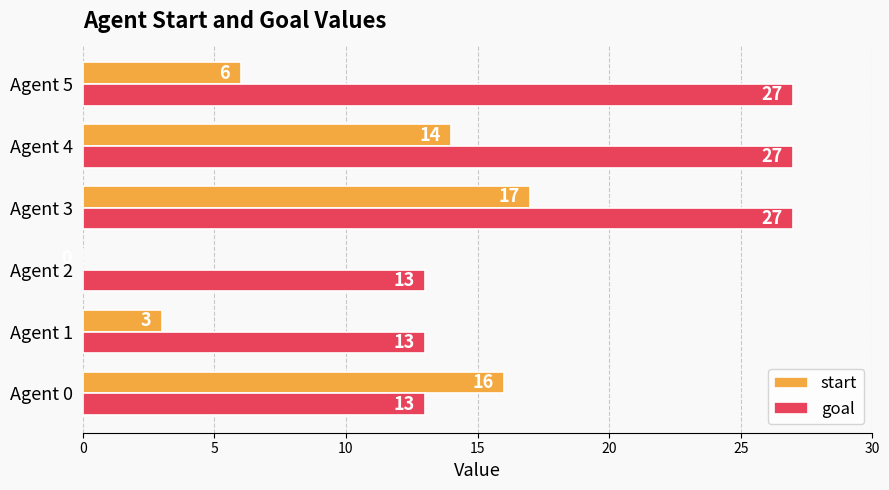

The value of start at Agent 5 is 9. True or false?

False